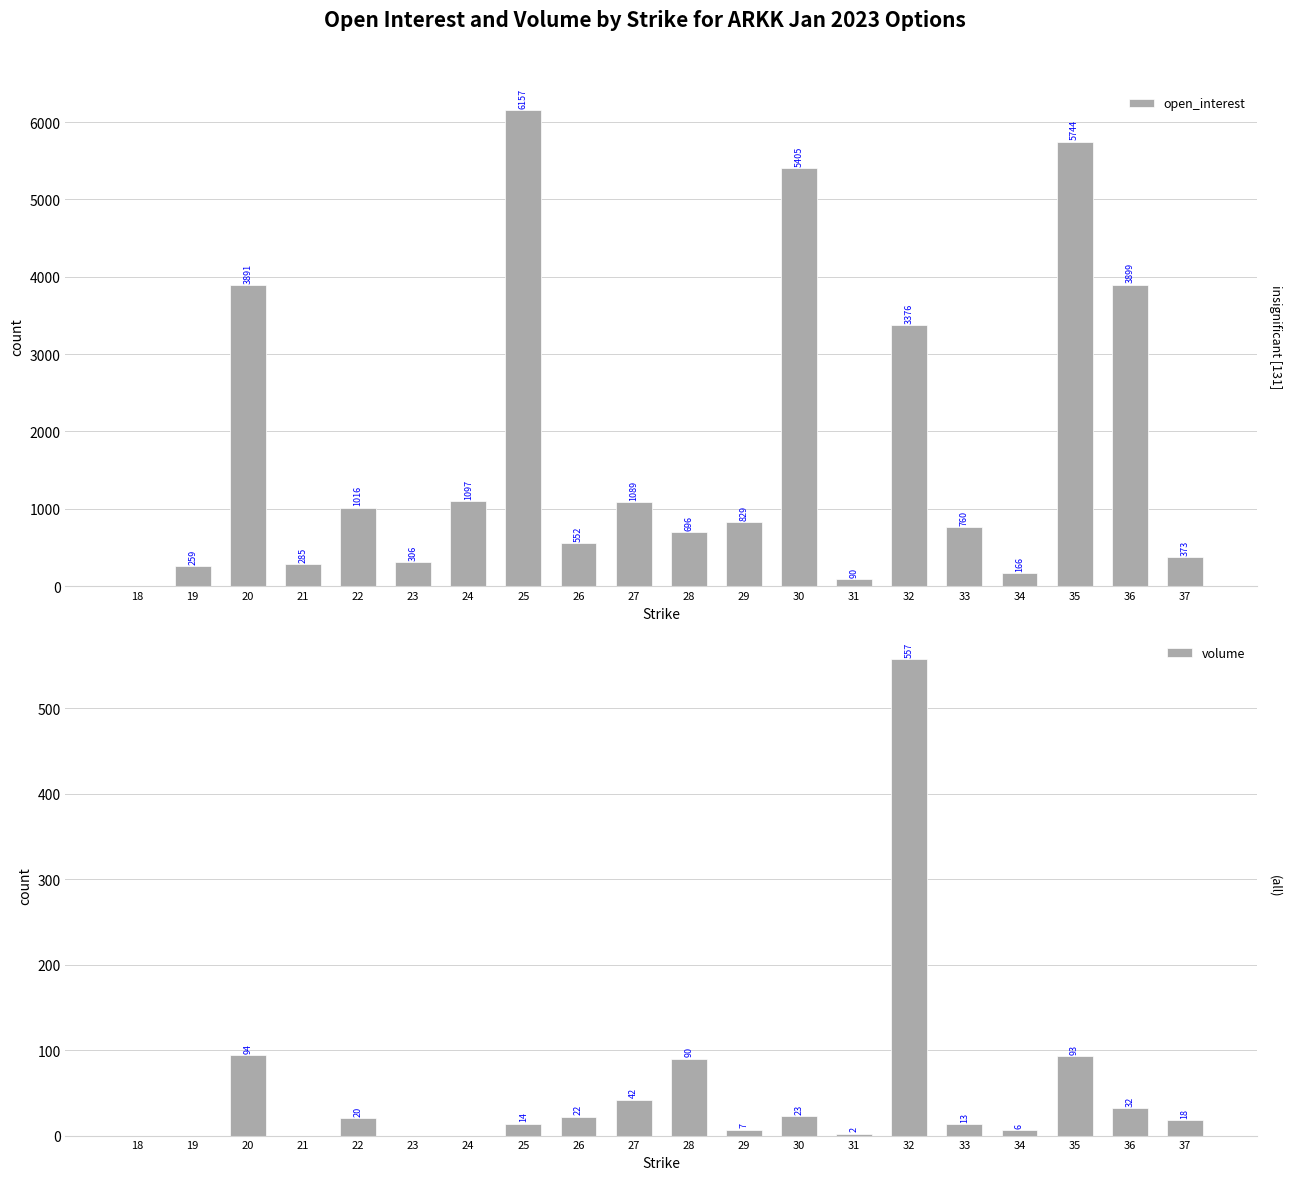

What is the spread (max minus min) of values at 27?

1047